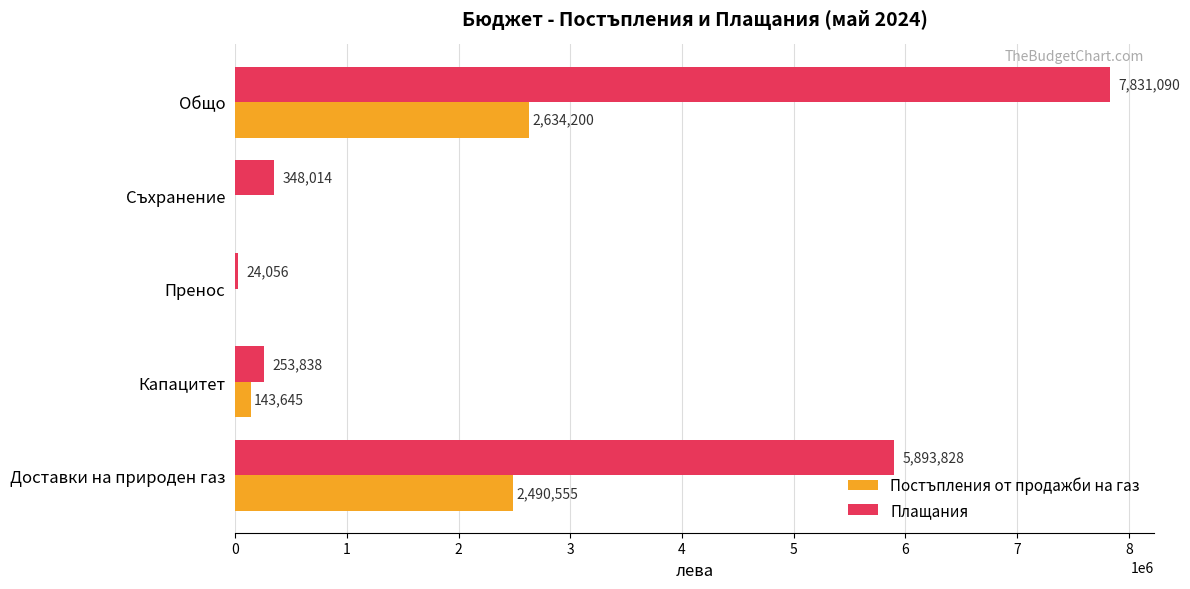

The Плащания series shows 24056.0 at Пренос. True or false?

True